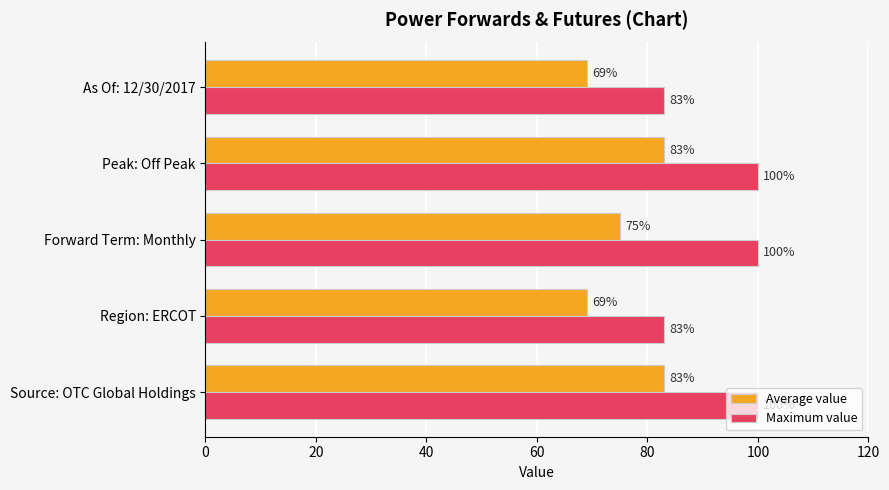

How many values in the Average value series are below 75?

2